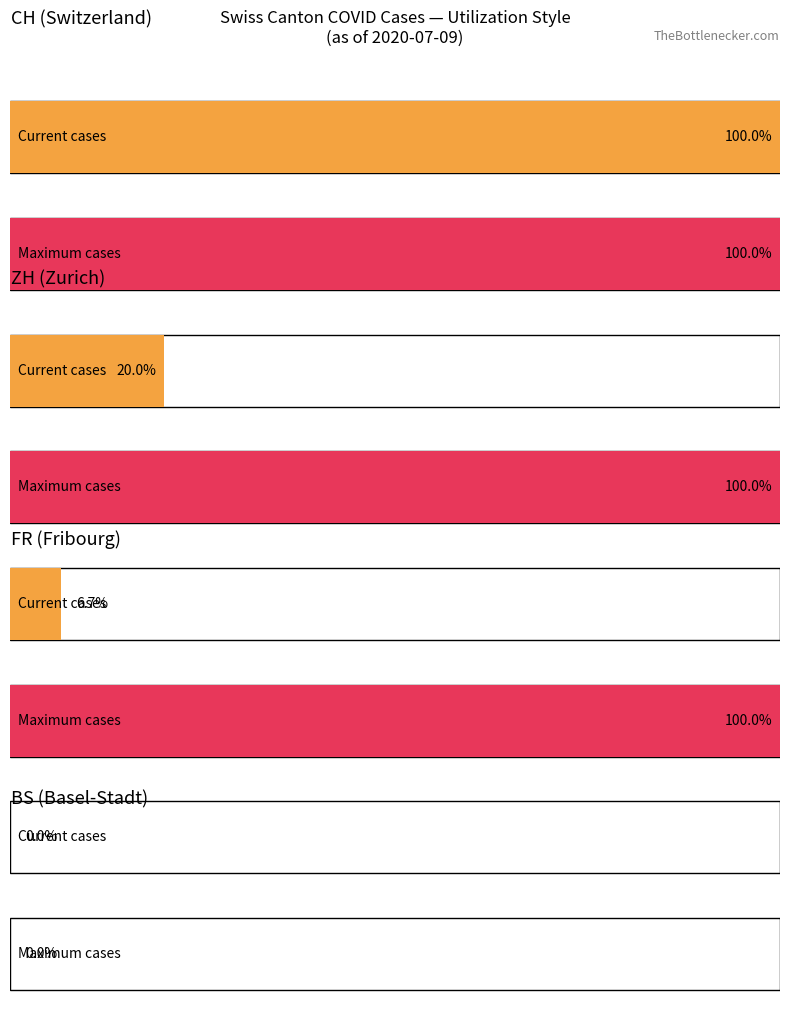

Which series has the largest total across all categories?

CH